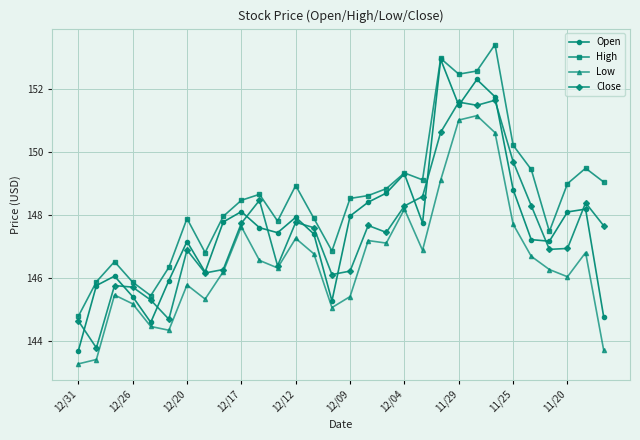

What is the difference between the second highest and minimum values in the Close series?

7.8